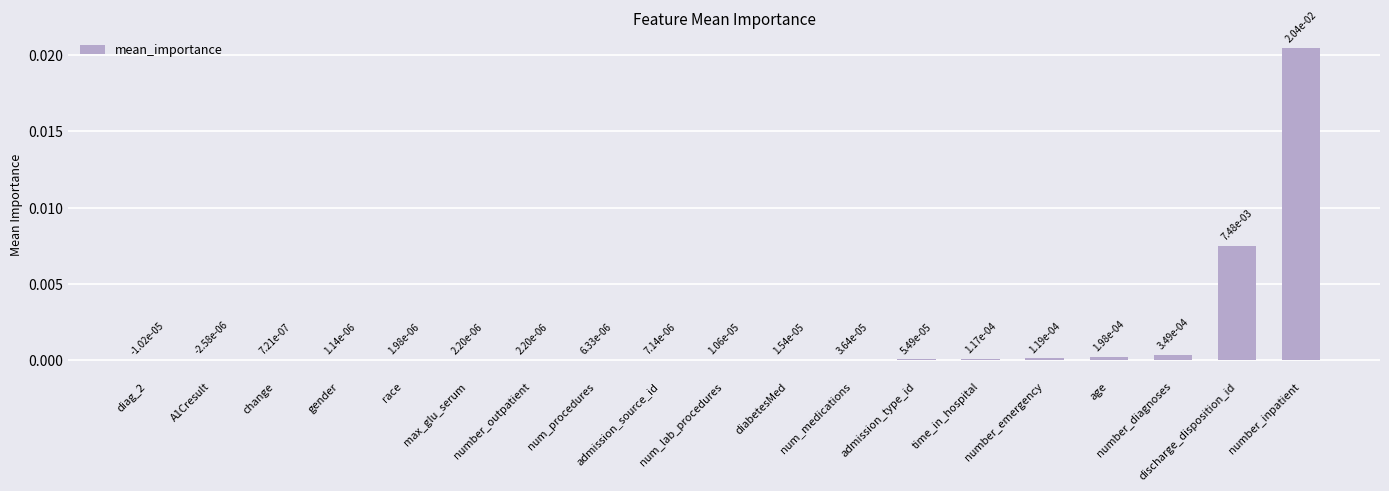

How many positive values are there?

17